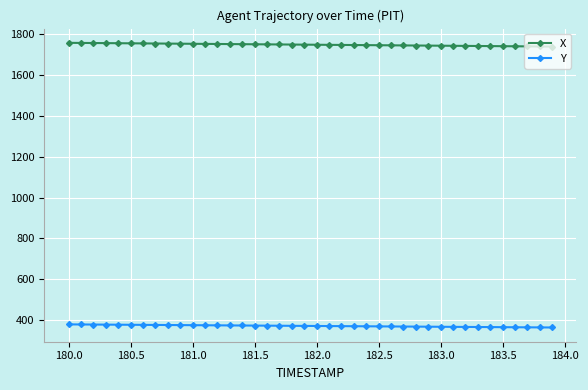

List the series in order of their overall mean, lowest first.

Y, X